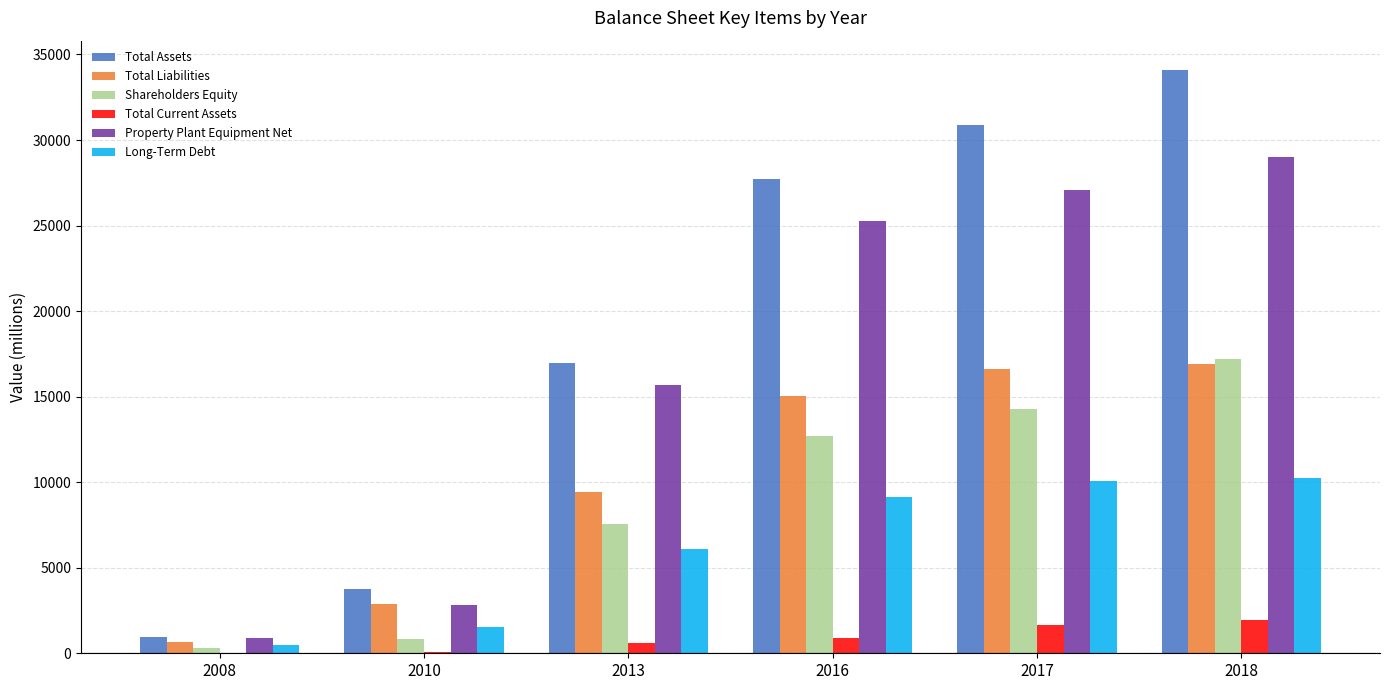

Is it true that Shareholders Equity equals 6079 at 2016?

False